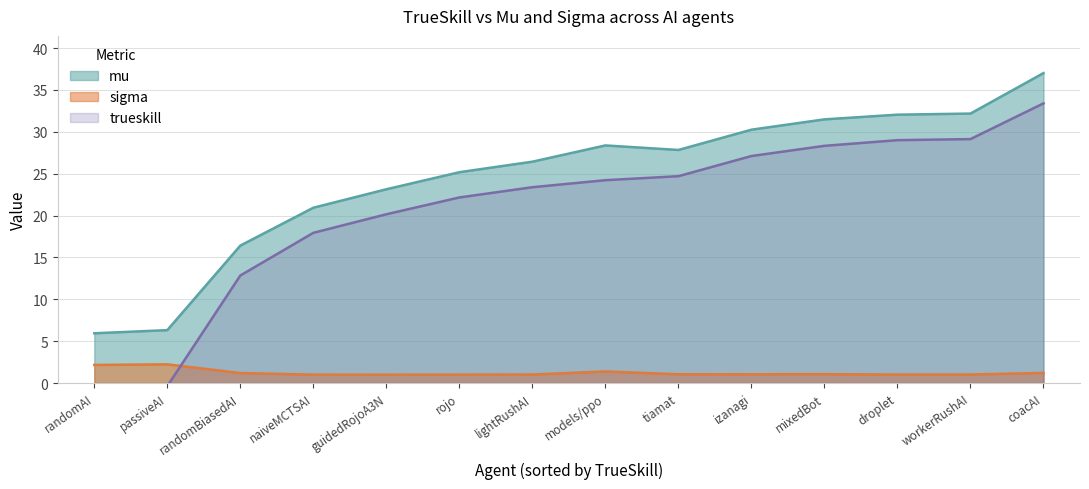

True or false: mu has more than 0 interior local peaks.

True